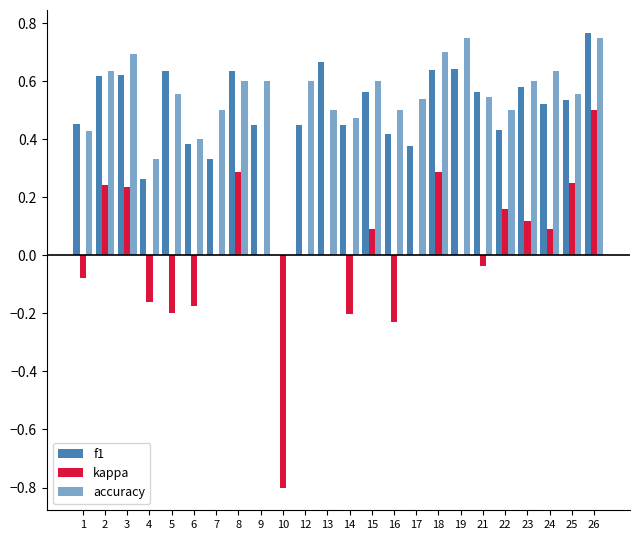

How many categories are shown in the chart?

24